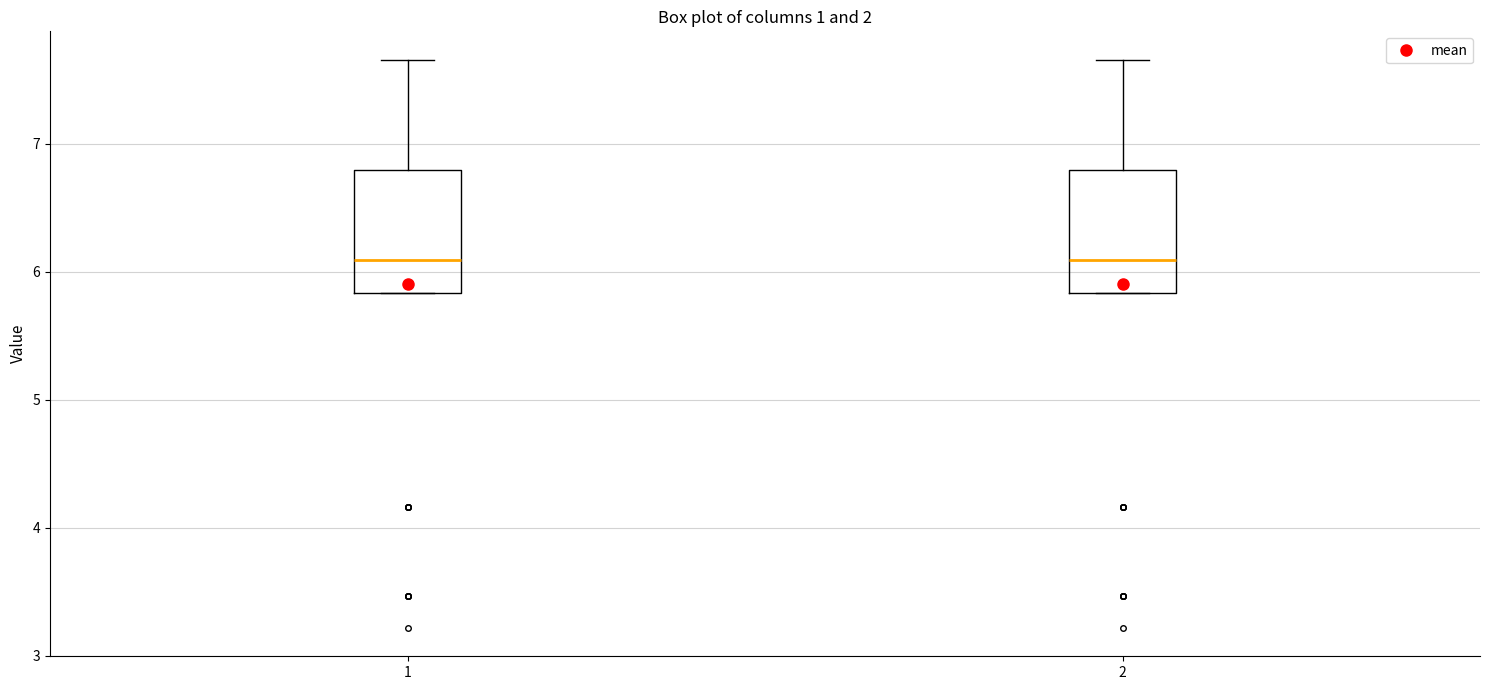

Reading left to right, read every box against the y-axis: the position of its median line, the range the box covers, and the ends of its whiskers. The values are not printed on the chart, so give them approximately, as read against the axis.

1: median 6.1, box 5.8 to 6.8, whiskers 5.8 to 7.7
2: median 6.1, box 5.8 to 6.8, whiskers 5.8 to 7.7